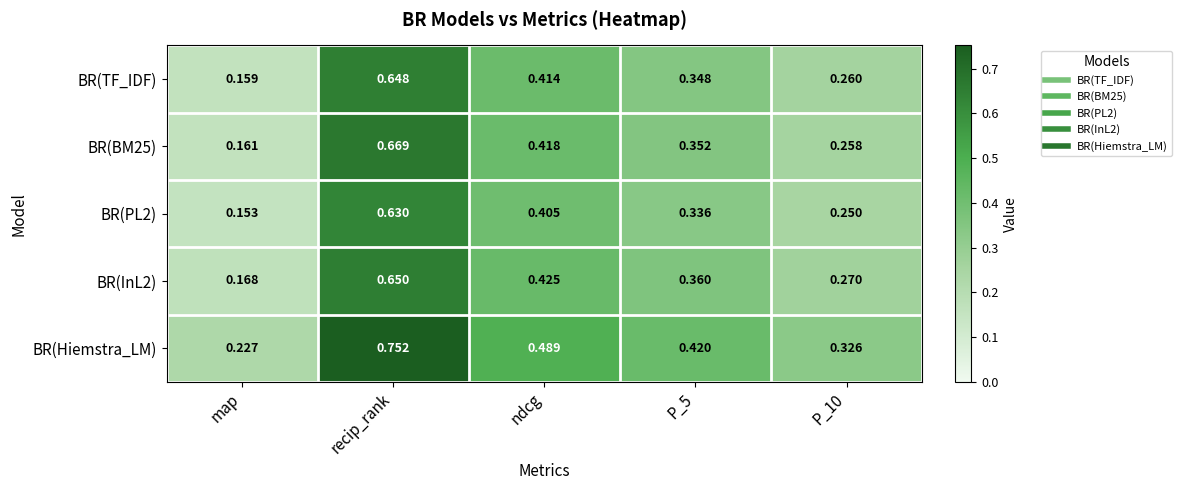

At recip_rank, list the series in order from smallest to largest.

BR(PL2), BR(TF_IDF), BR(InL2), BR(BM25), BR(Hiemstra_LM)